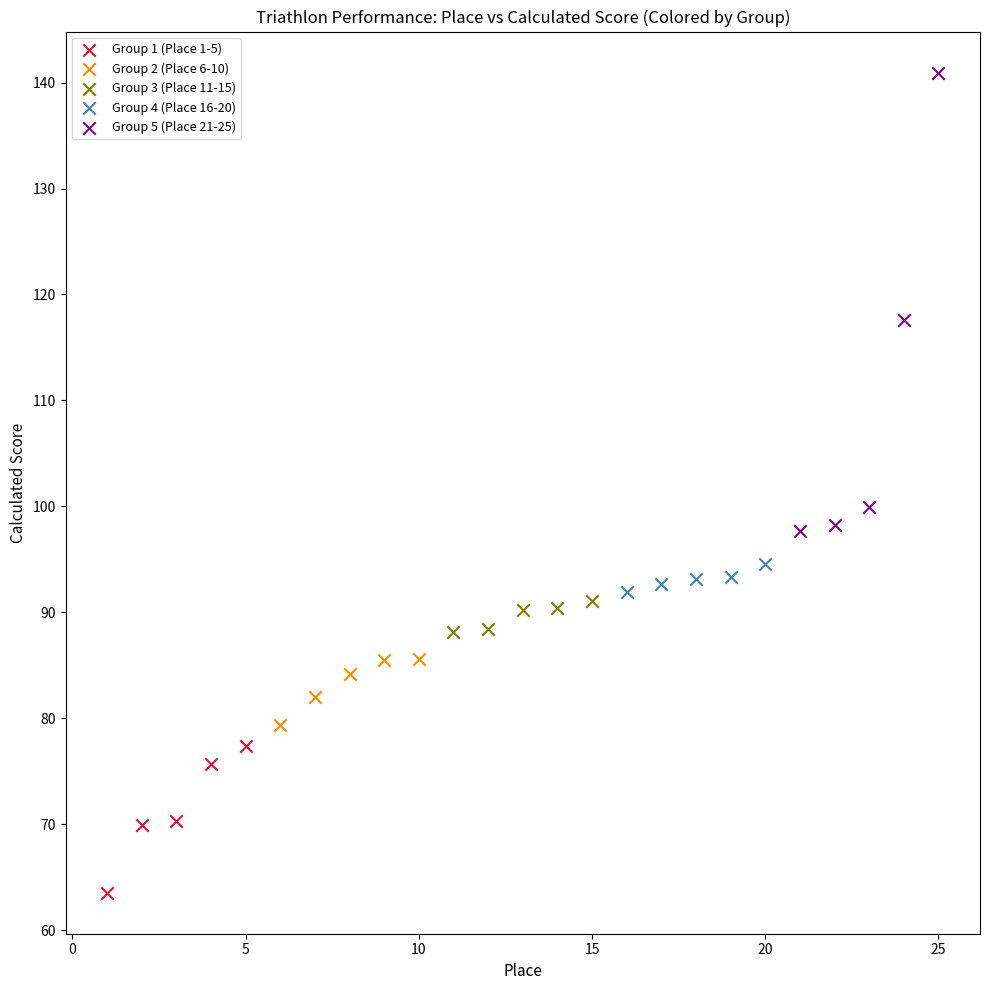

What are all the series names shown in the legend?

Group 1 (Place 1-5), Group 2 (Place 6-10), Group 3 (Place 11-15), Group 4 (Place 16-20), Group 5 (Place 21-25)